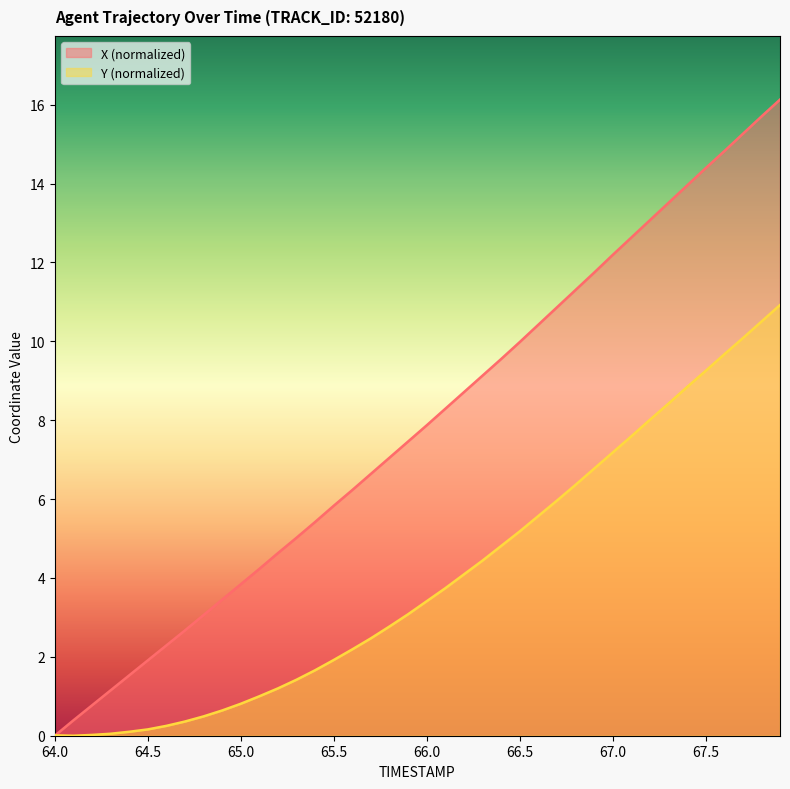

Rank the series by their maximum value, from lowest to highest.

Y (normalized), X (normalized)